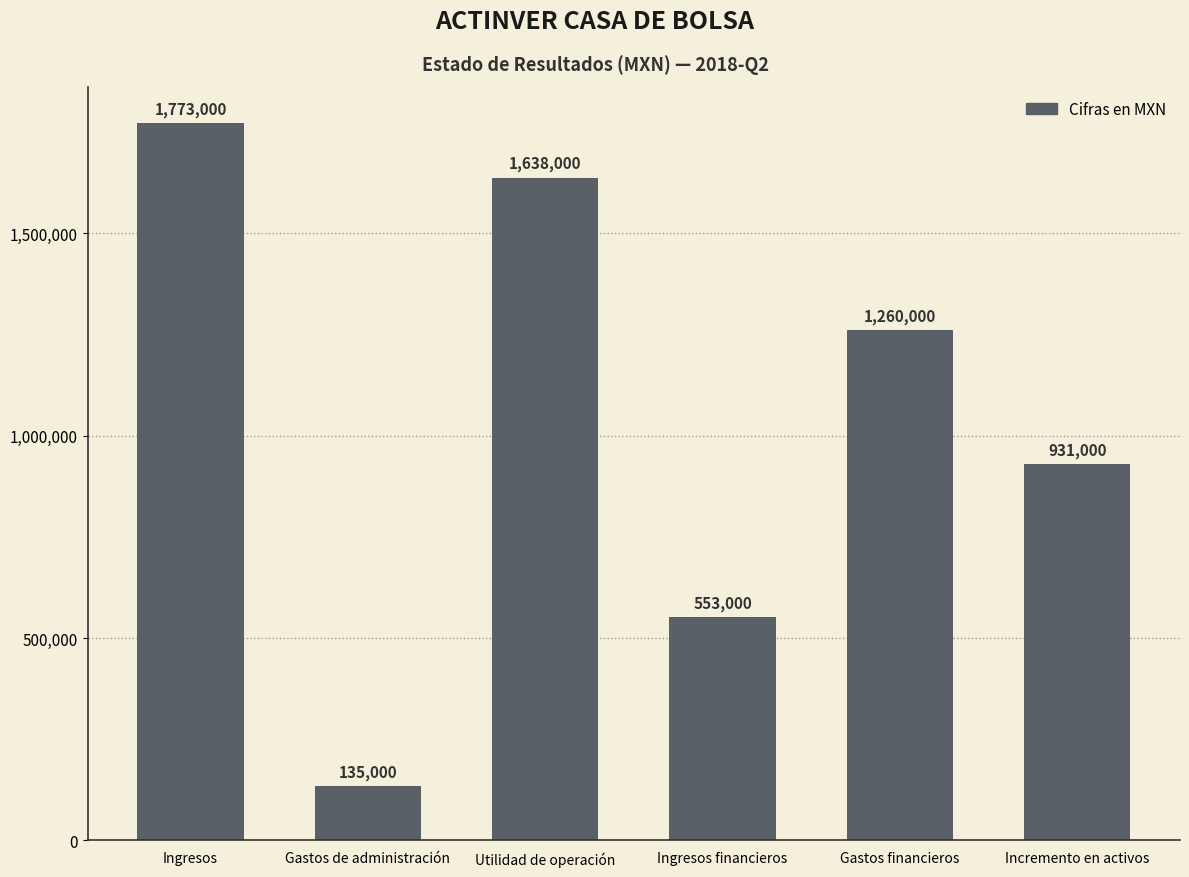

The value at Gastos de administración is 210650. True or false?

False